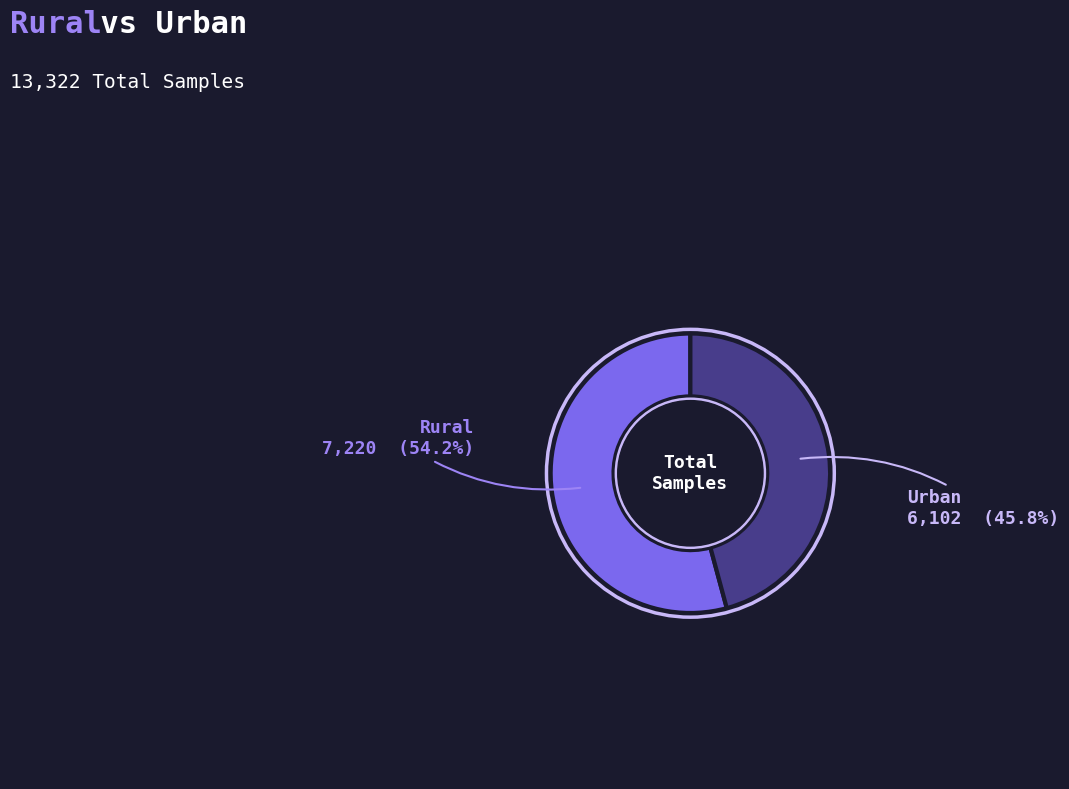

To the nearest percent, what is the difference between the Urban and Rural slice percentages?

8%